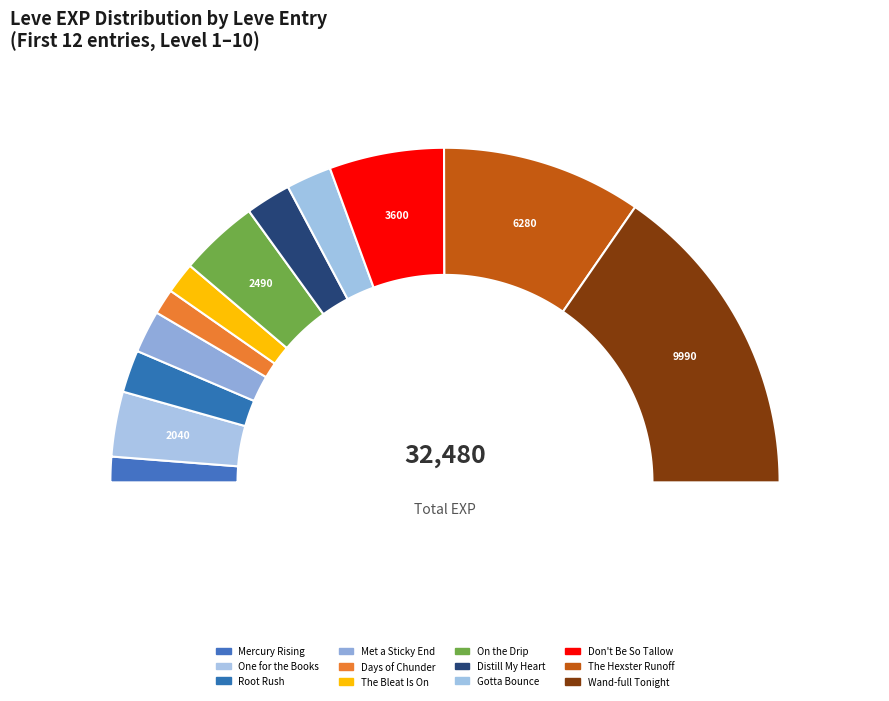

Which category has the biggest portion of the pie?

Wand-full Tonight